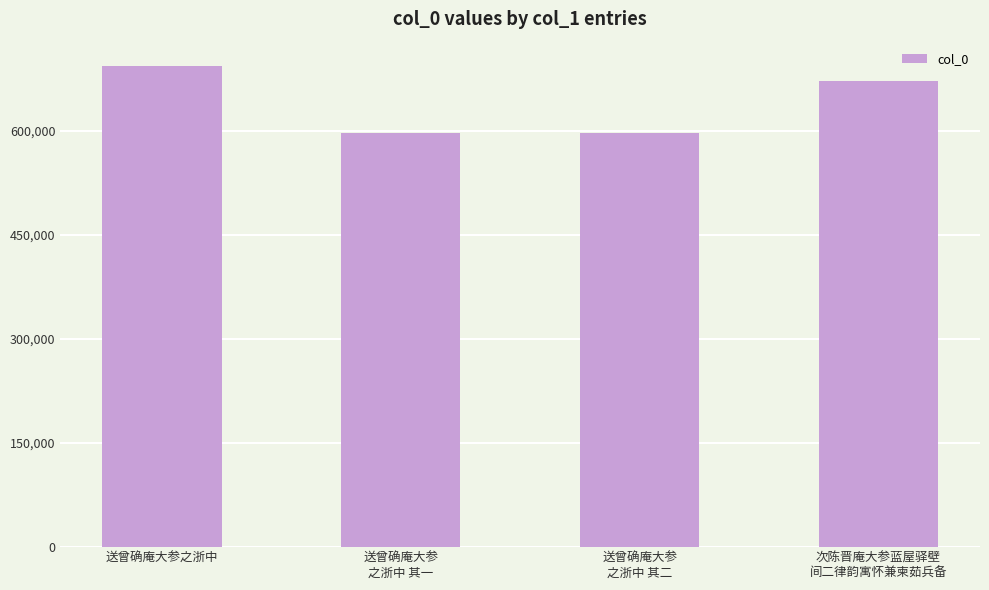

What is the ratio of the value at 送曾确庵大参
之浙中 其二 to the value at 次陈晋庵大参蓝屋驿壁
间二律韵寓怀兼柬茹兵备?

0.9